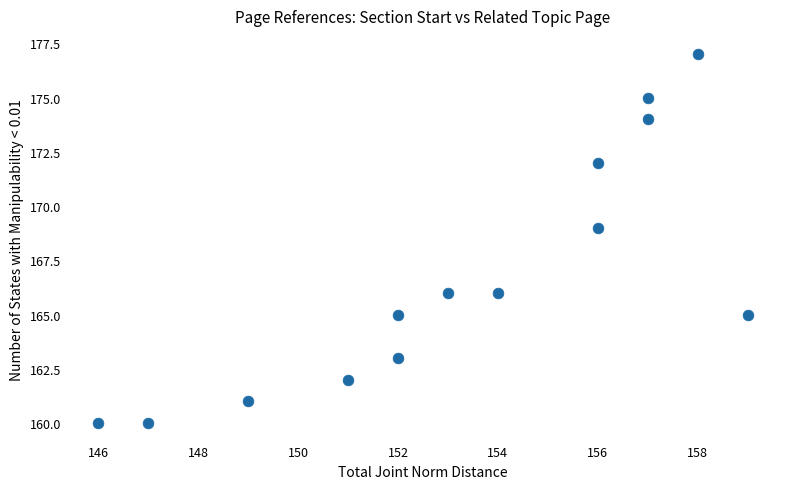

What is the range of Y values (max minus min)?

17